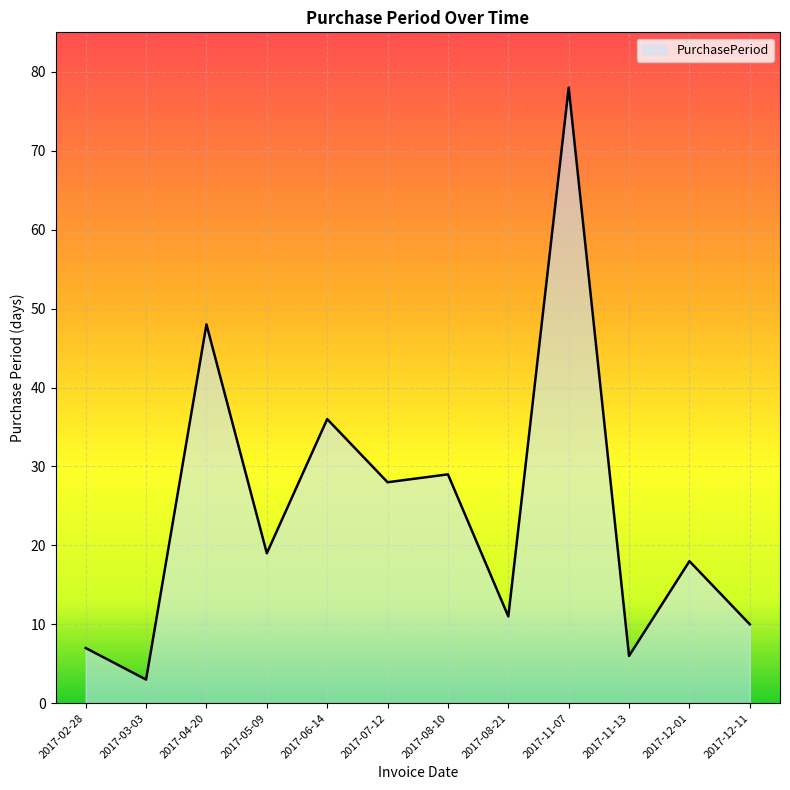

How many interior local peaks (higher than both neighbors) does the data have?

5